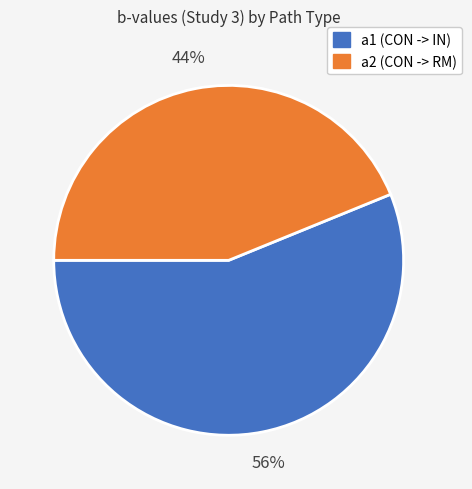

To the nearest percent, what is the average slice percentage?

50%